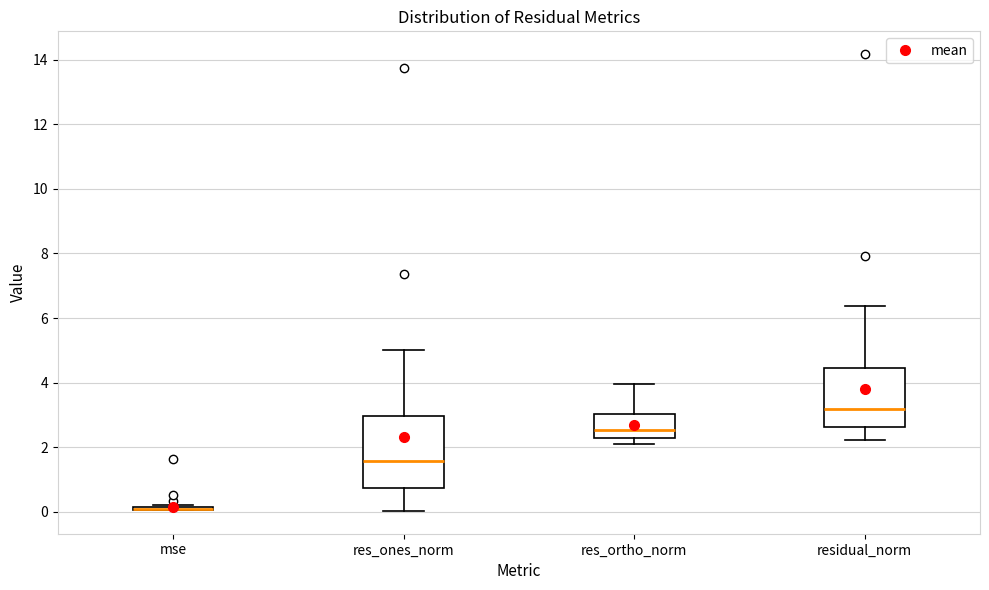

Where is the upper edge of the box for res_ortho_norm on the y-axis? The values are not printed on the chart, so give them approximately, as read against the axis.

3.0